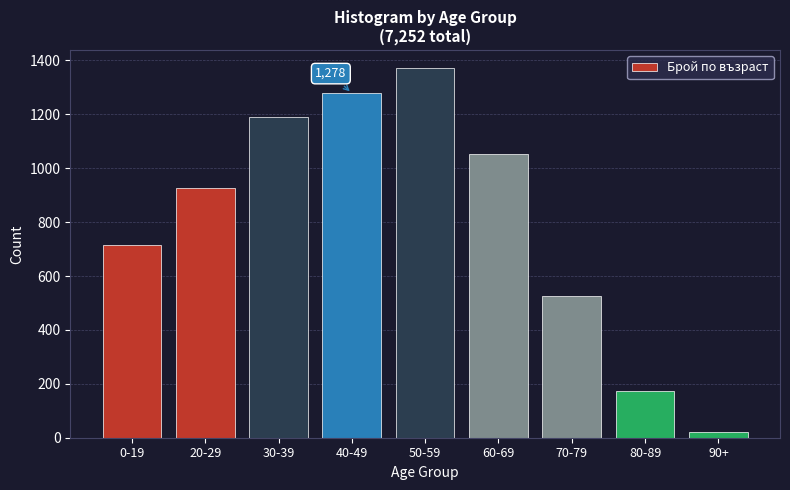

Reading left to right, what are all the values shown in this chart?

716	926	1190	1278	1370	1053	524	173	22